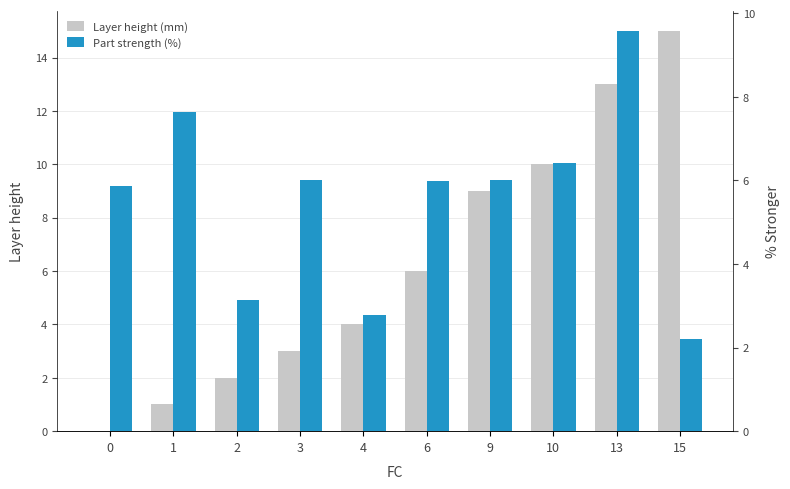

At how many categories does at least one series exceed 8?

4